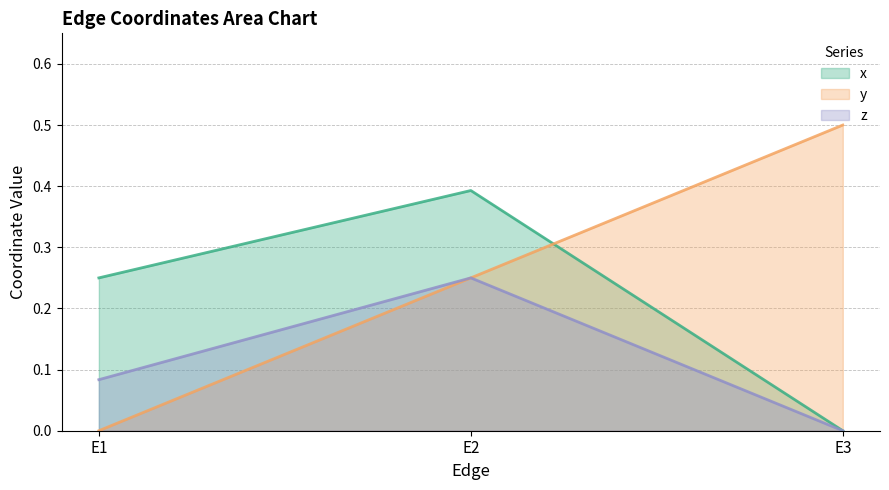

List the series in order of their peak value, lowest first.

z, x, y